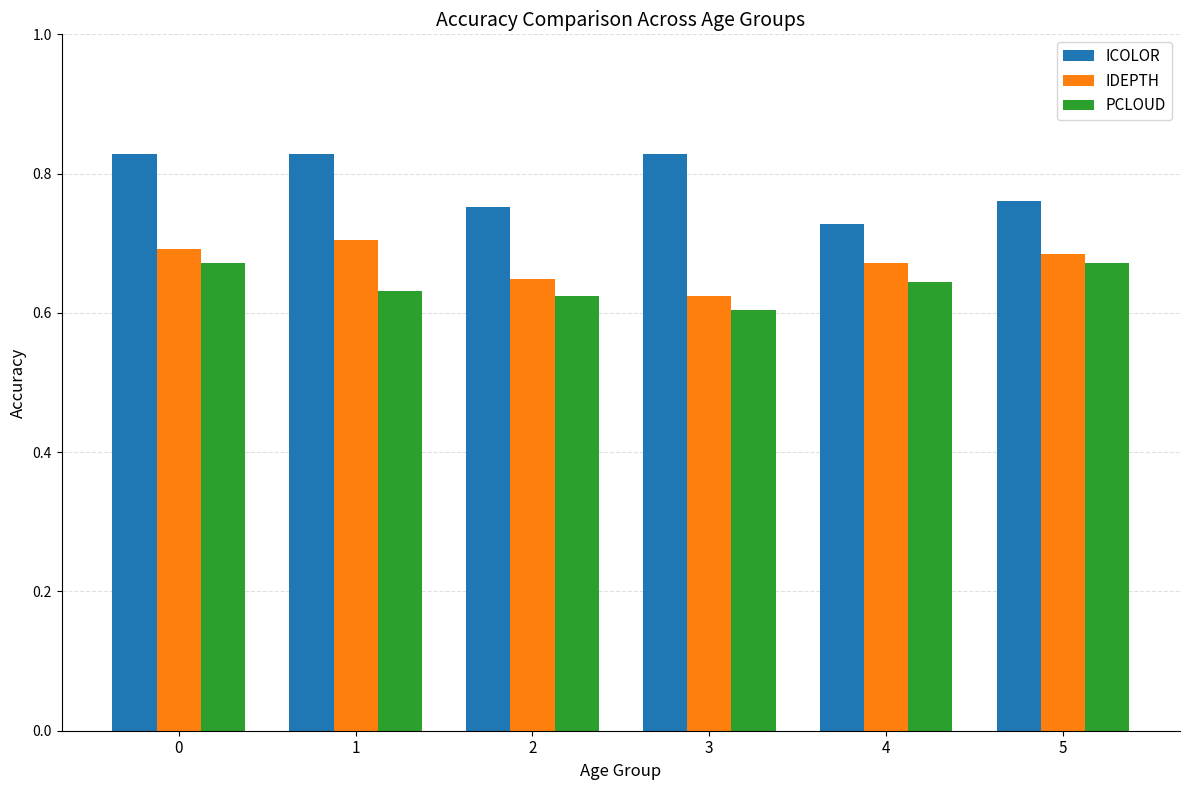

How many bars are there in each group?

3